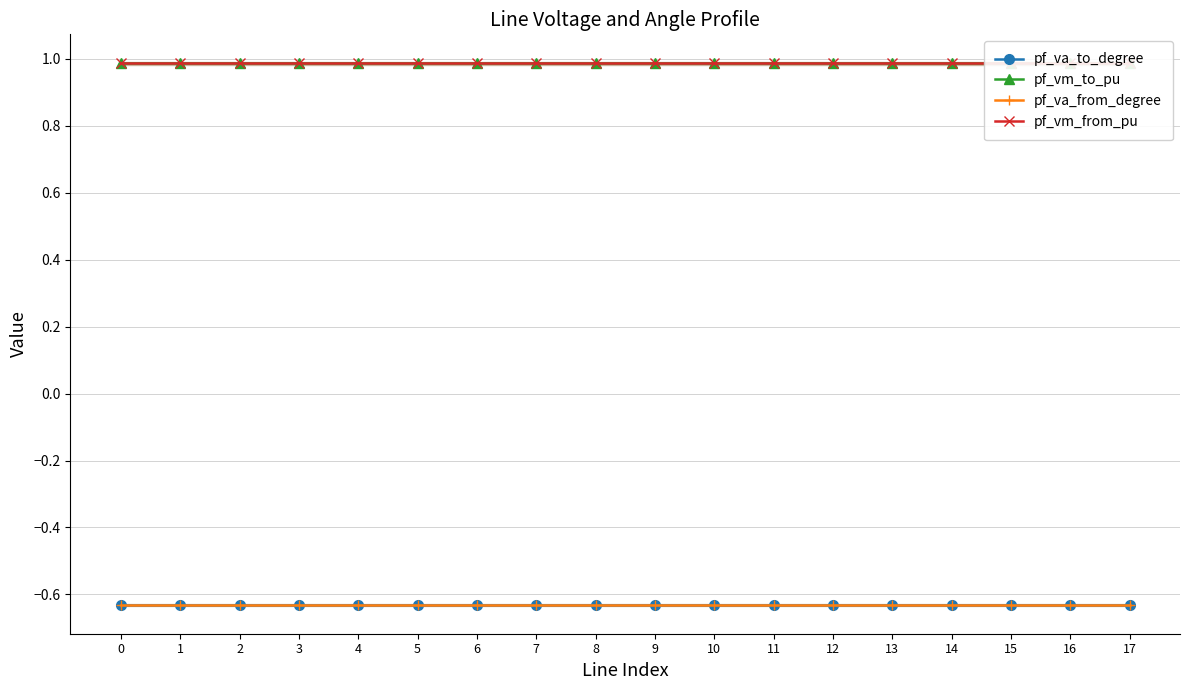

Is it true that pf_vm_from_pu equals 1.0 at 12?

True